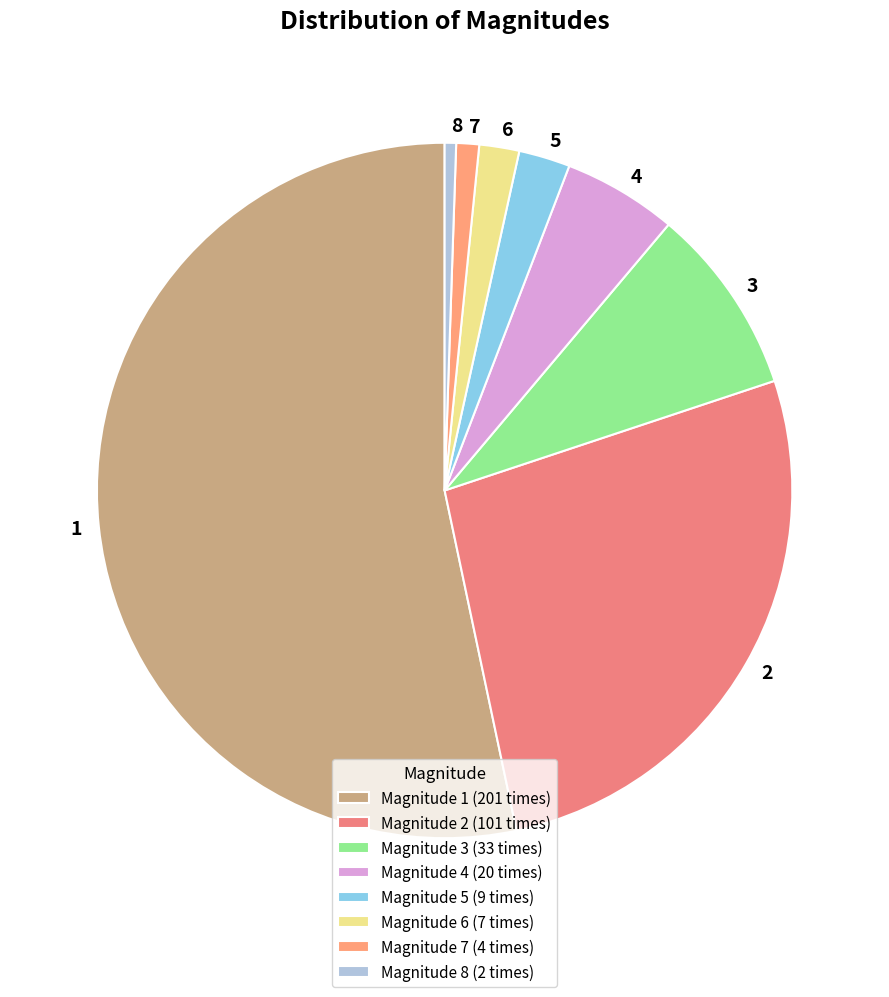

How many segments does this pie chart have?

8